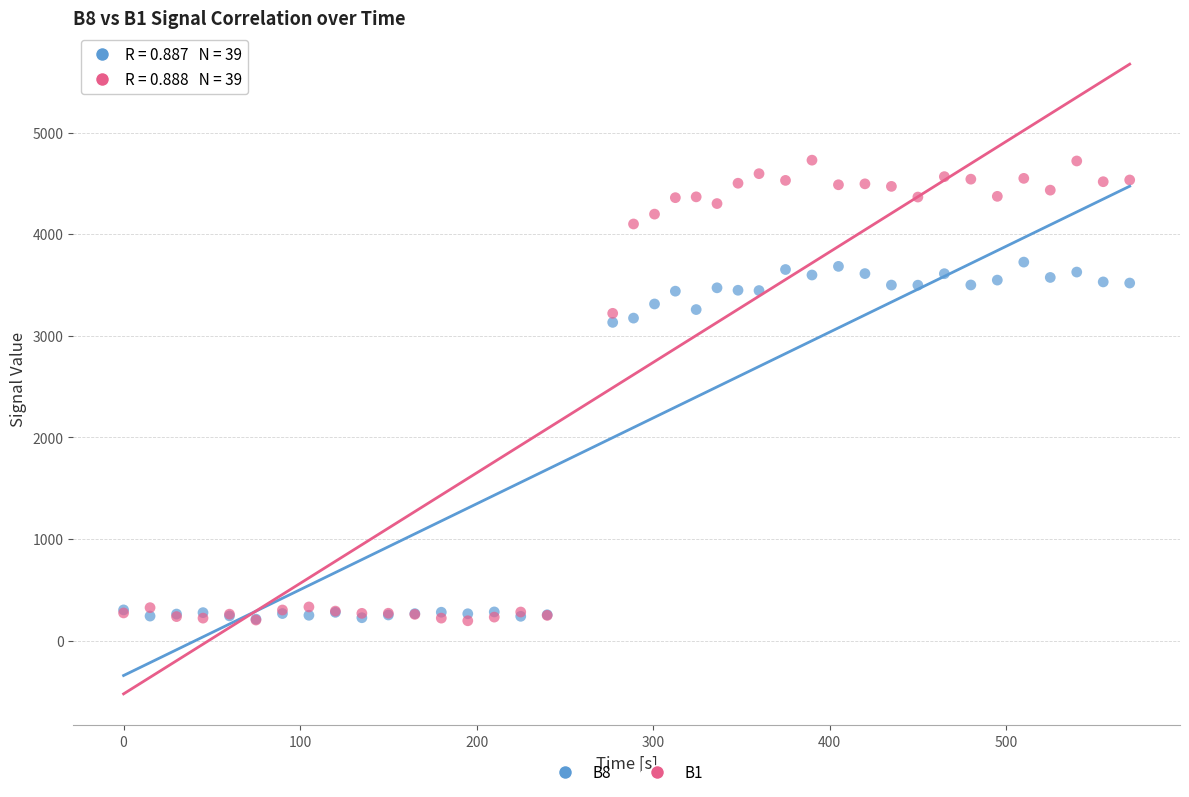

What are all the series names shown in the legend?

B8, B1